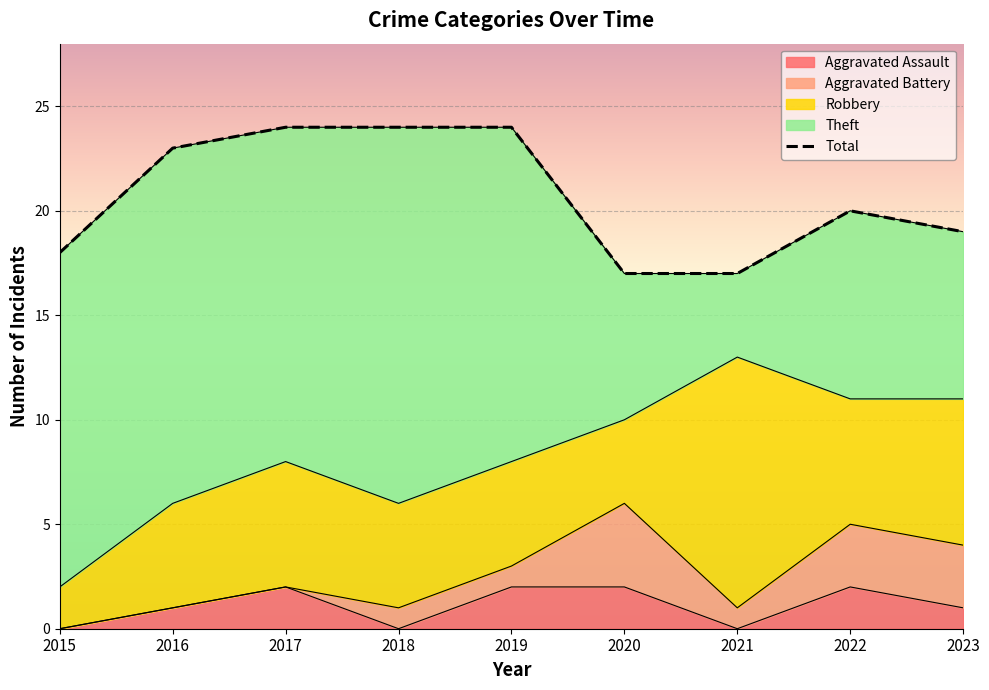

The chart shows a value of 11 at 2021. True or false?

False